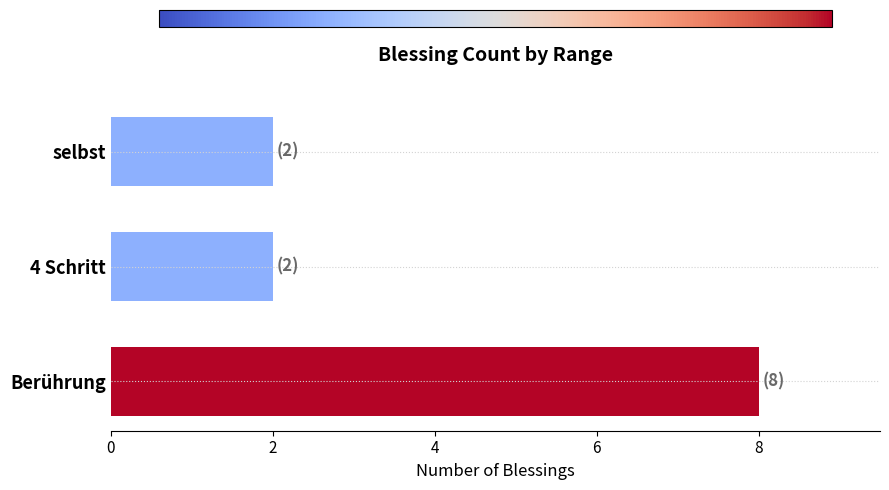

What is the maximum value shown in the chart?

8